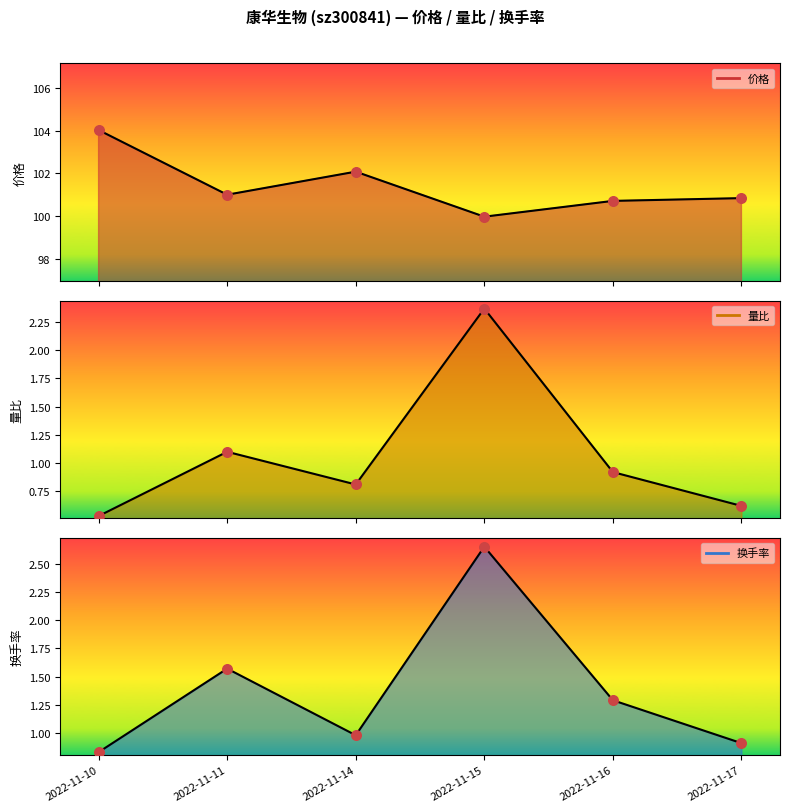

Which series has the largest Y range (max minus min)?

价格